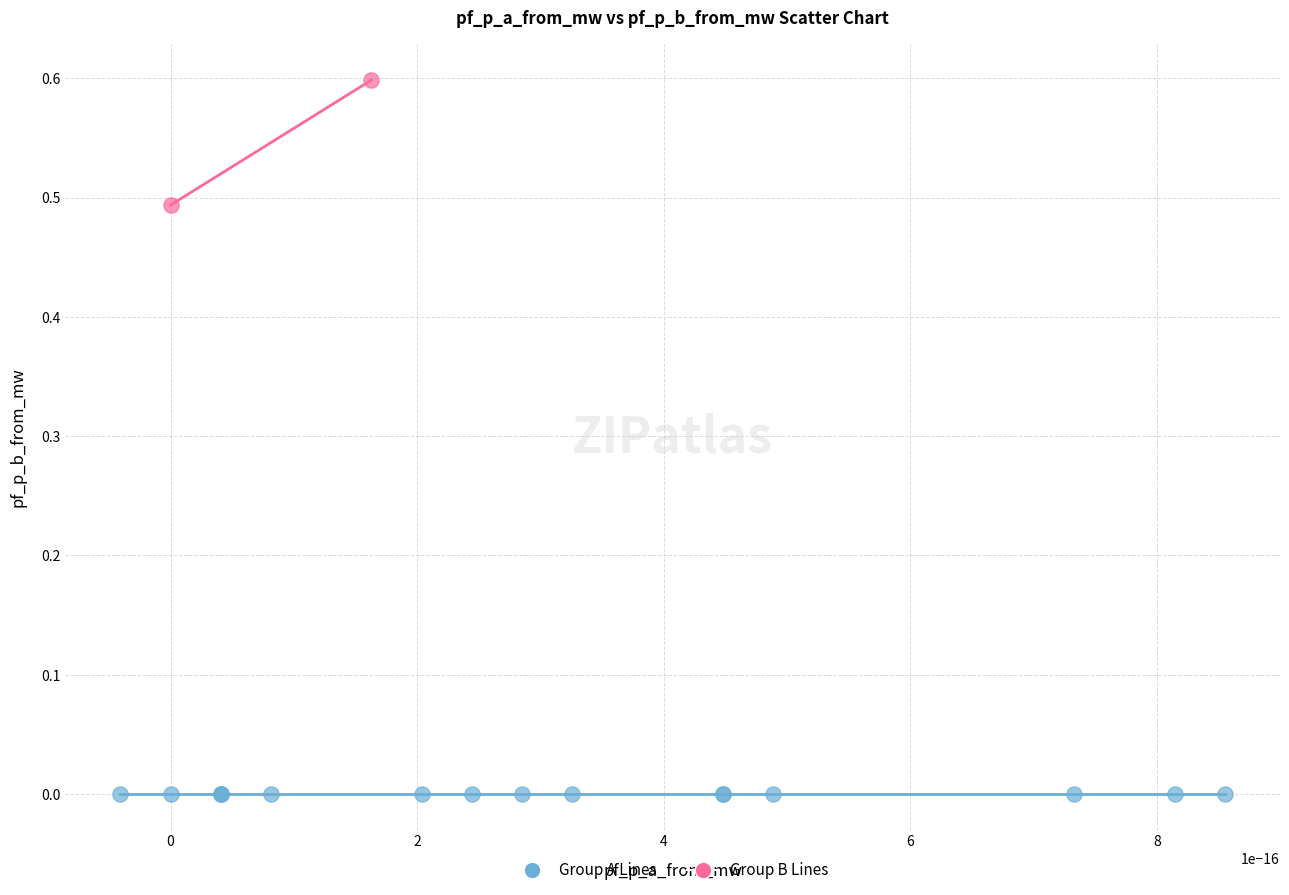

Which series contains the lowest Y value?

Group A Lines